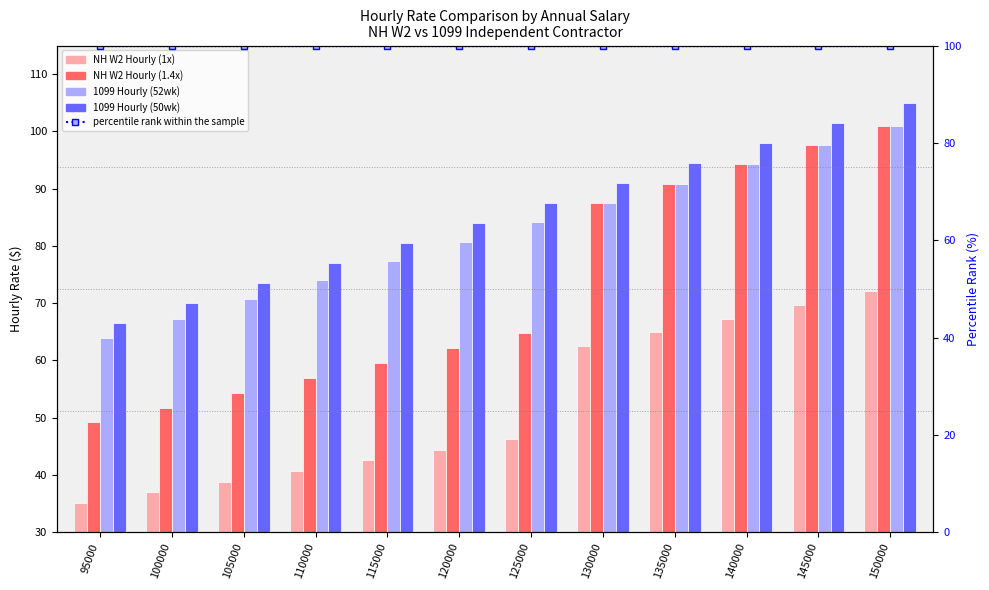

List the labels in order of 1099 Hourly (52wk) value, smallest first.

95000, 100000, 105000, 110000, 115000, 120000, 125000, 130000, 135000, 140000, 145000, 150000